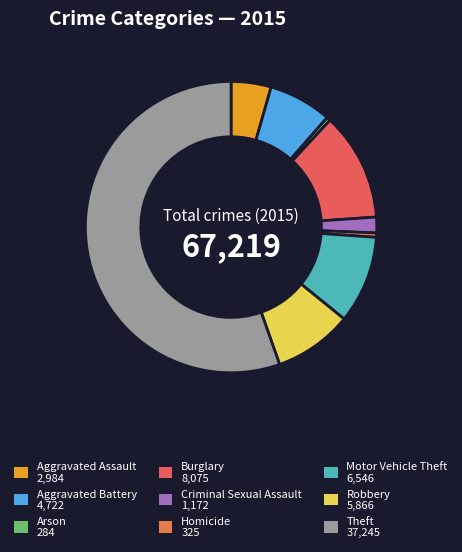

To the nearest percent, what is the difference between the largest and smallest slice percentages?

55%